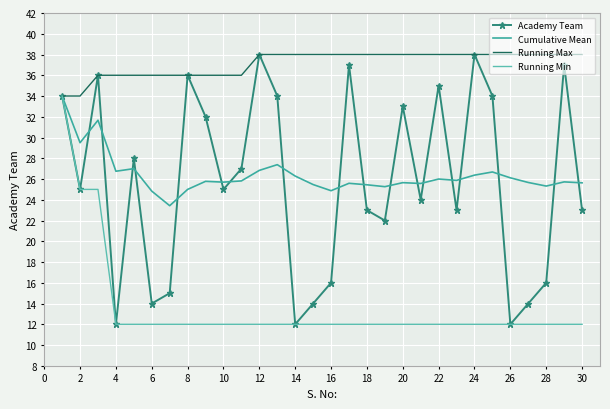

What is the highest value of the Academy Team series?

38.0